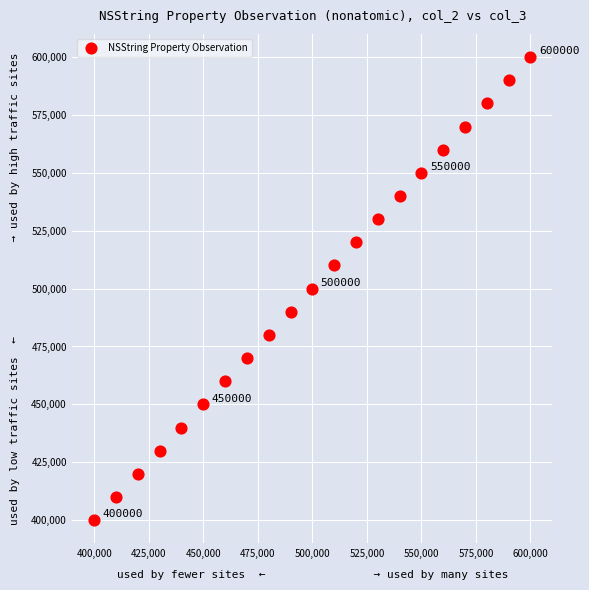

What is the range of Y values (max minus min)?

200000